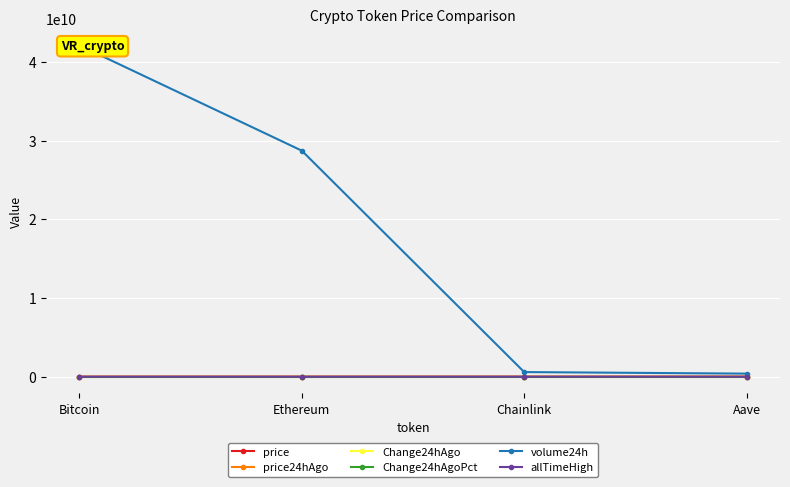

Which series has the largest range (max minus min)?

volume24h